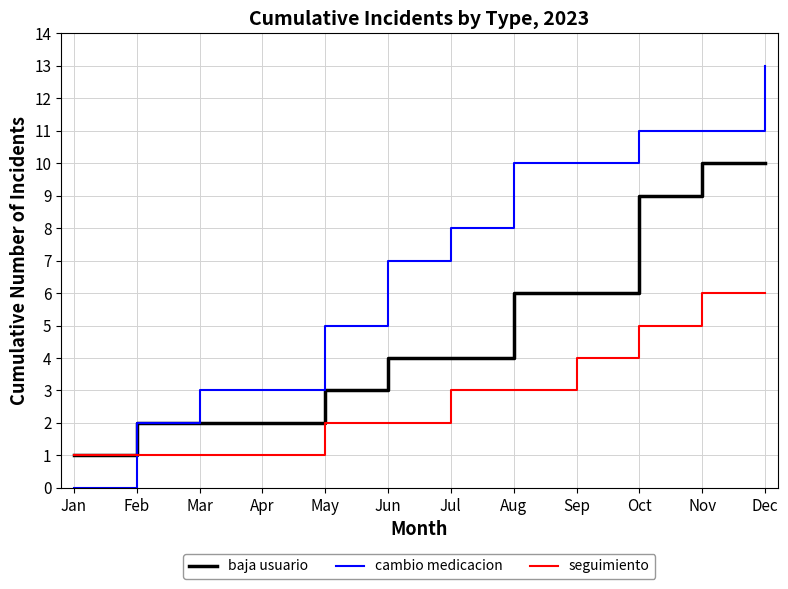

List the series in order of their peak value, lowest first.

seguimiento, baja usuario, cambio medicacion